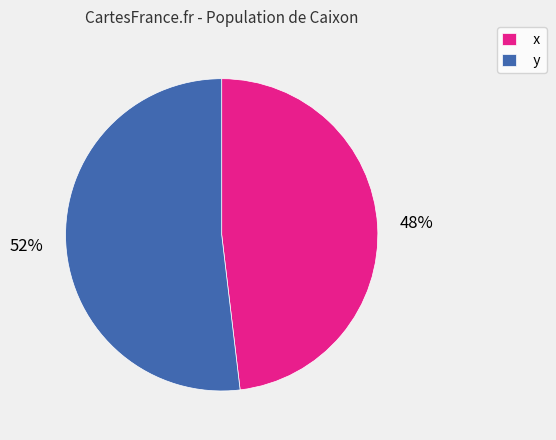

Count the number of slices in the pie.

2